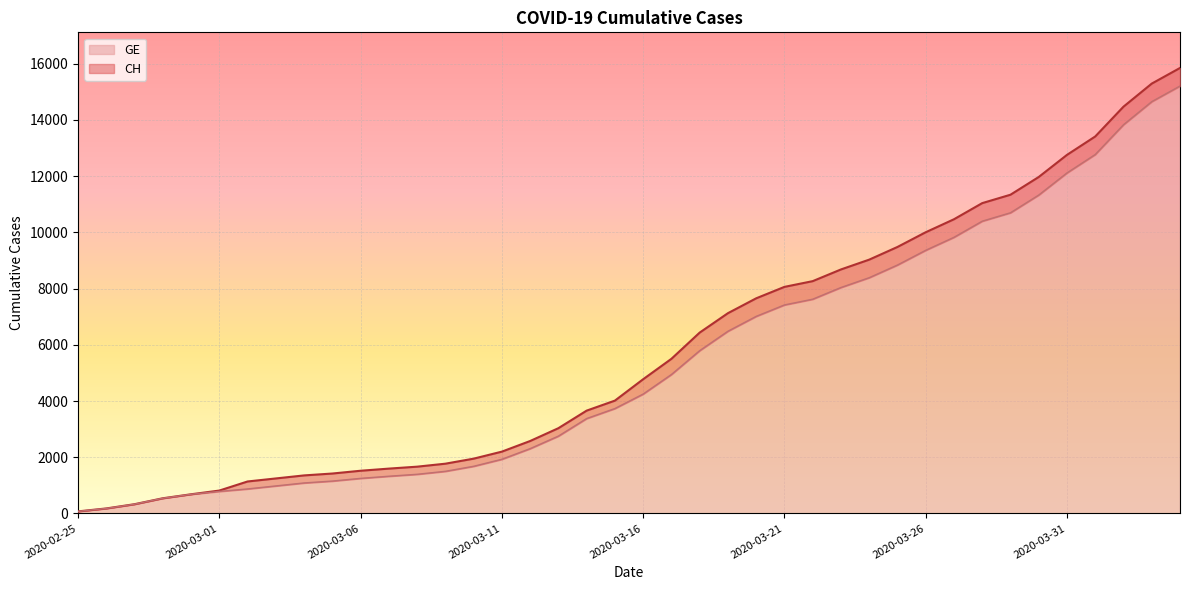

The value of GE at 2020-03-26 is 9363. True or false?

True